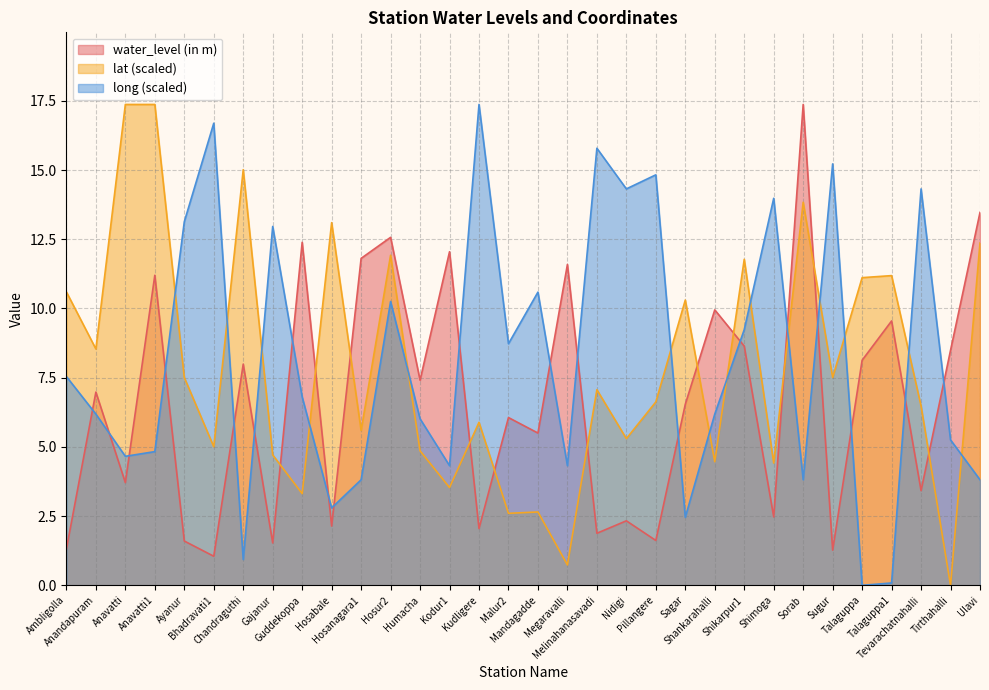

Rank the series by their maximum value, from lowest to highest.

water_level (in m), lat, long